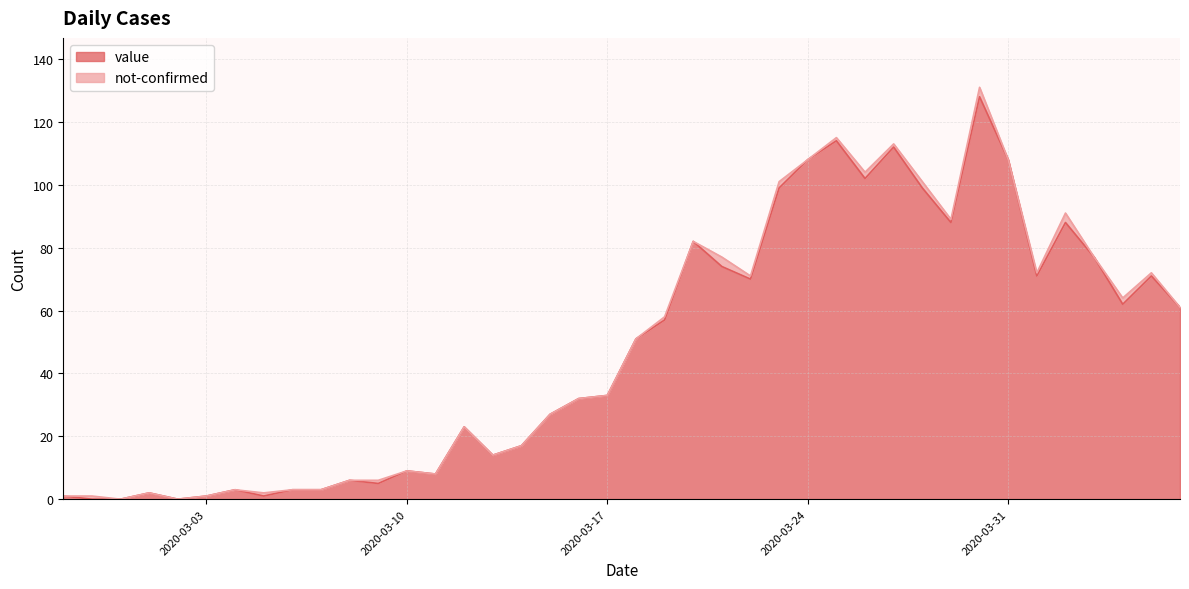

How many points are lower than both their immediate neighbors (excluding endpoints)?

10